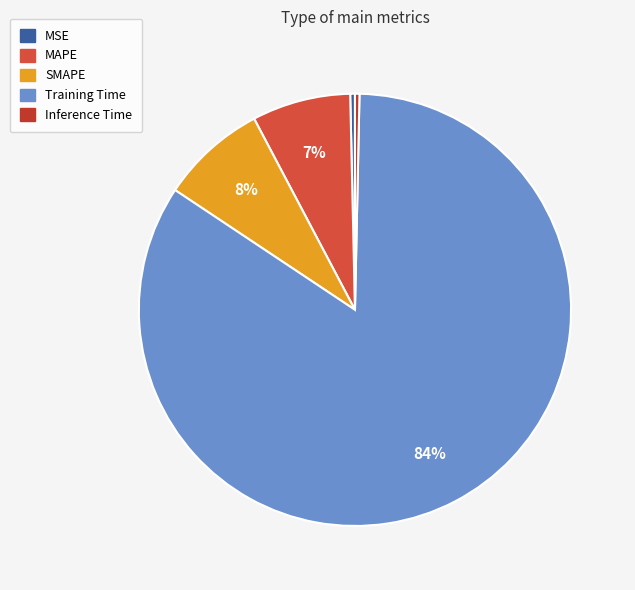

Which category accounts for the majority?

Training Time